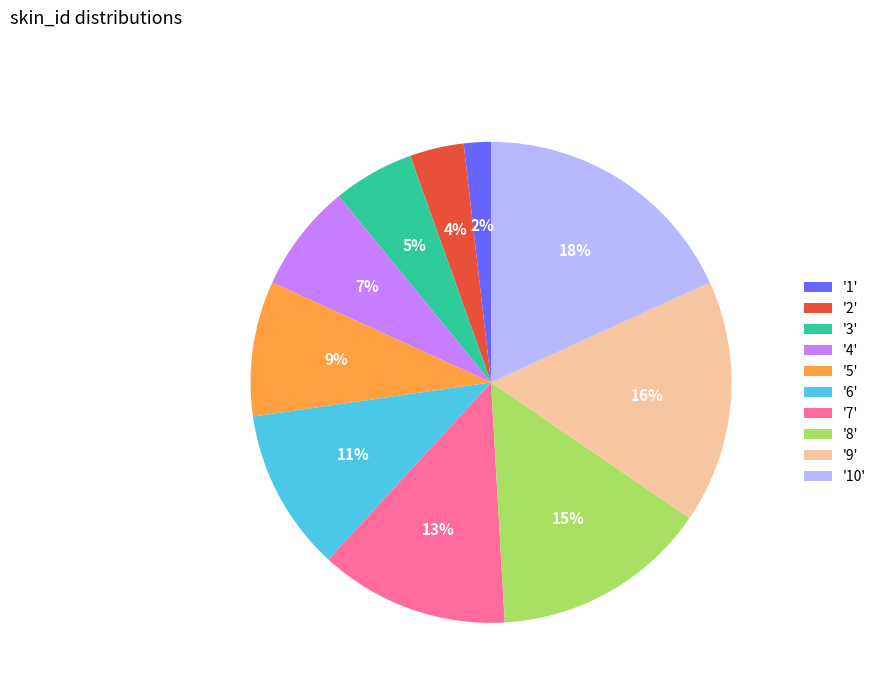

How many segments does this pie chart have?

10